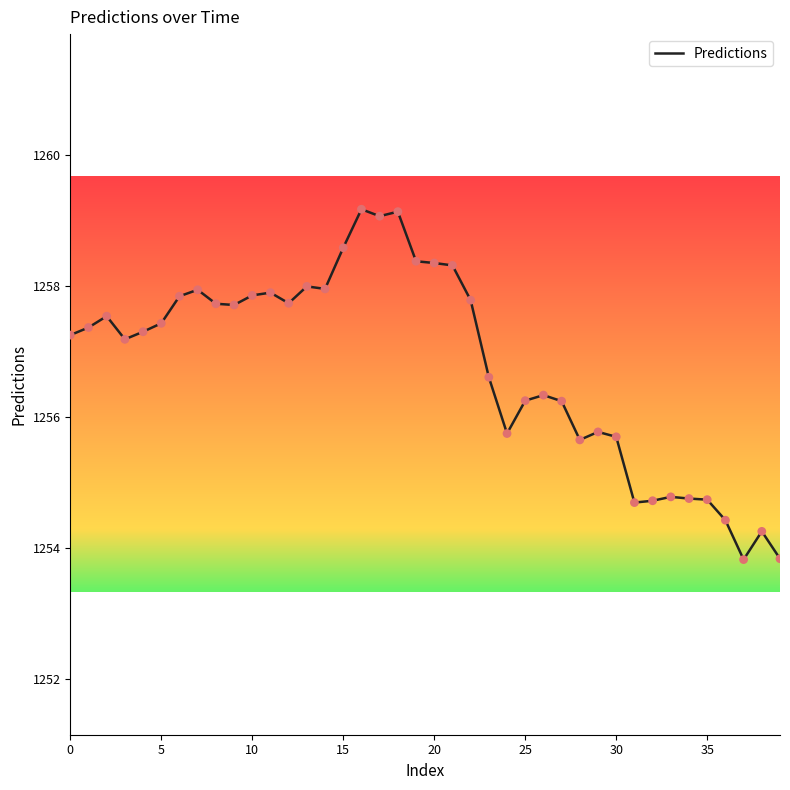

What is the maximum value shown in the chart?

1259.2